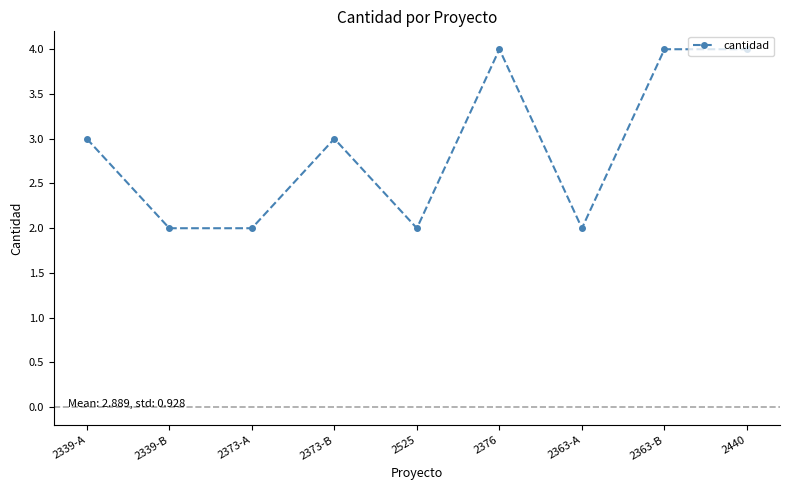

Reading left to right, extract all data points from this chart.

2339-A=3	2339-B=2	2373-A=2	2373-B=3	2525=2	2376=4	2363-A=2	2363-B=4	2440=4